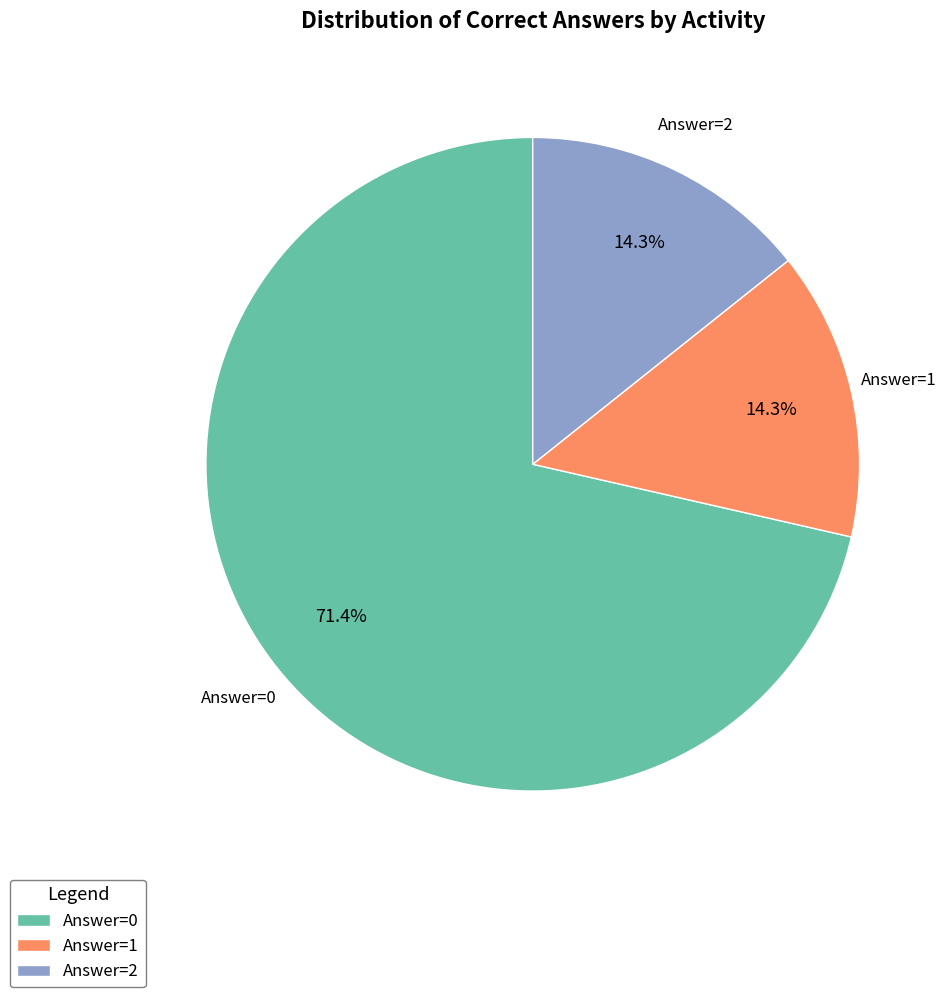

To the nearest percent, what is the average slice percentage?

33%